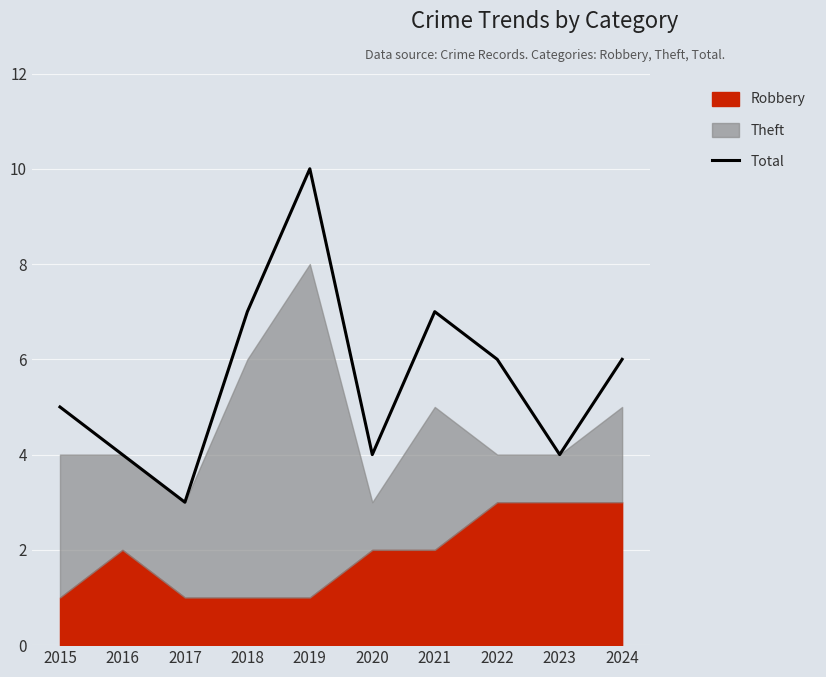

Which label corresponds to the largest value in the chart?

2019